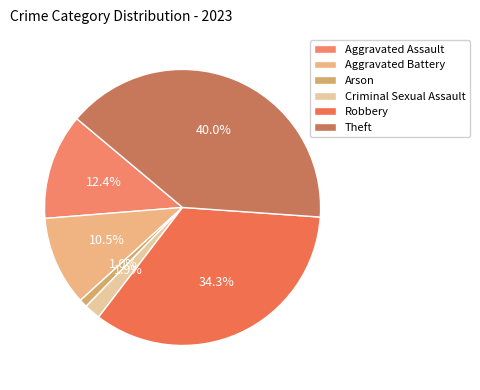

Which category has the smallest portion of the pie?

Arson